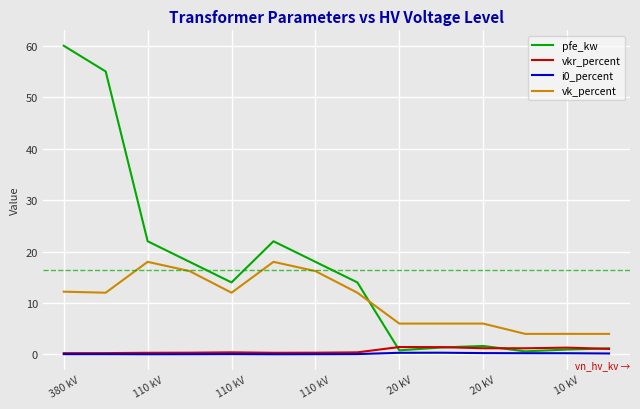

Which series has the largest total across all categories?

pfe_kw